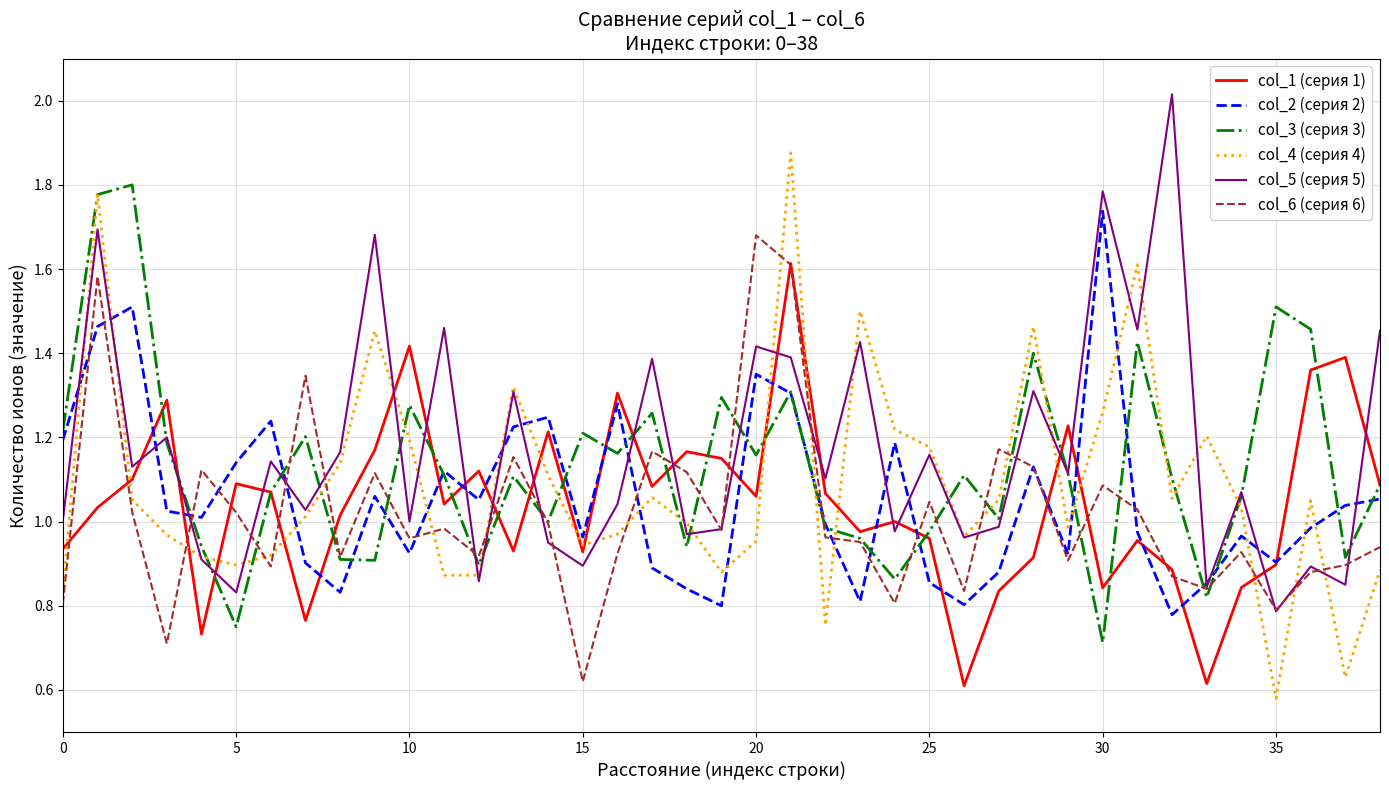

True or false: col_1 (серия 1) and col_6 (серия 6) cross at least once.

True